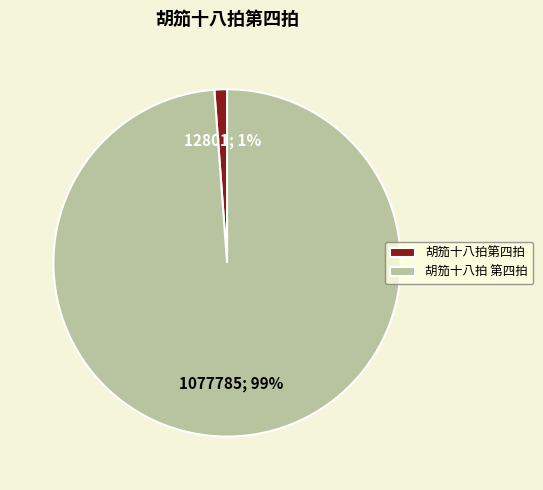

How many segments does this pie chart have?

2